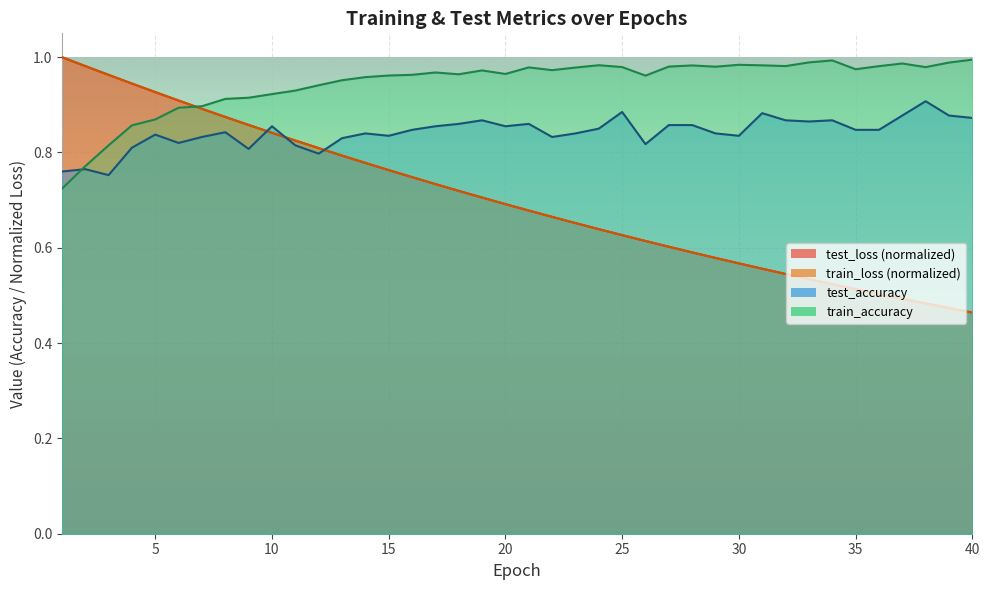

Count the number of data series in this chart.

4